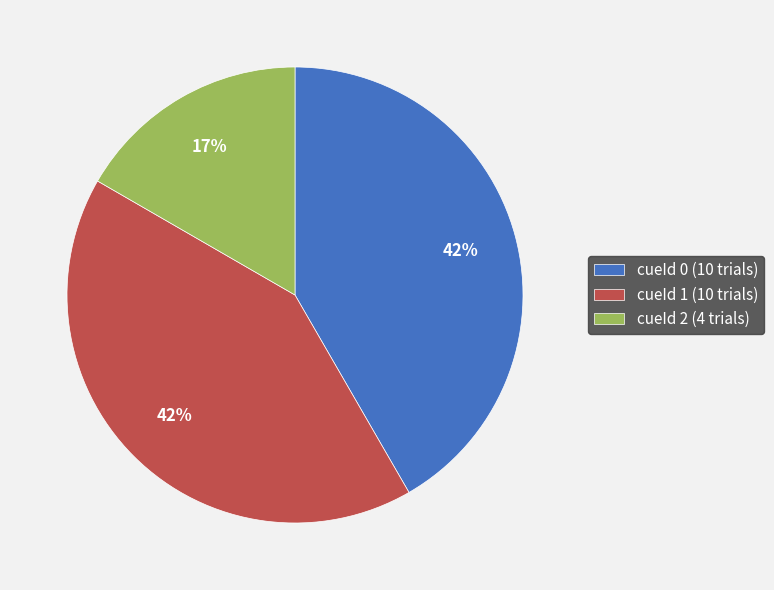

Is it true that cueId 2 is 7% of the pie?

False